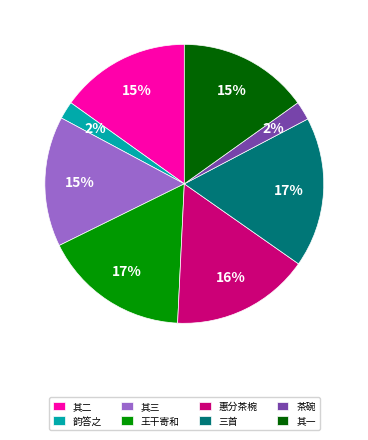

Count the number of slices in the pie.

8